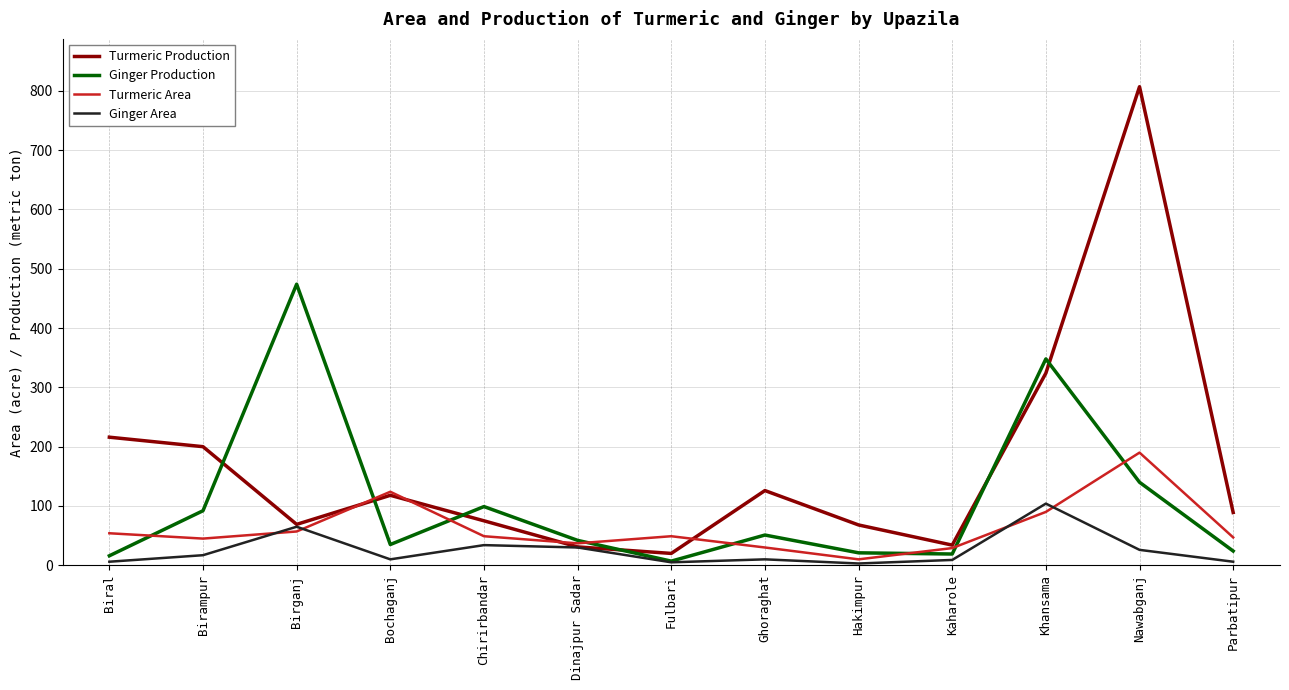

At which label does Ginger Area first exceed 10?

Birampur